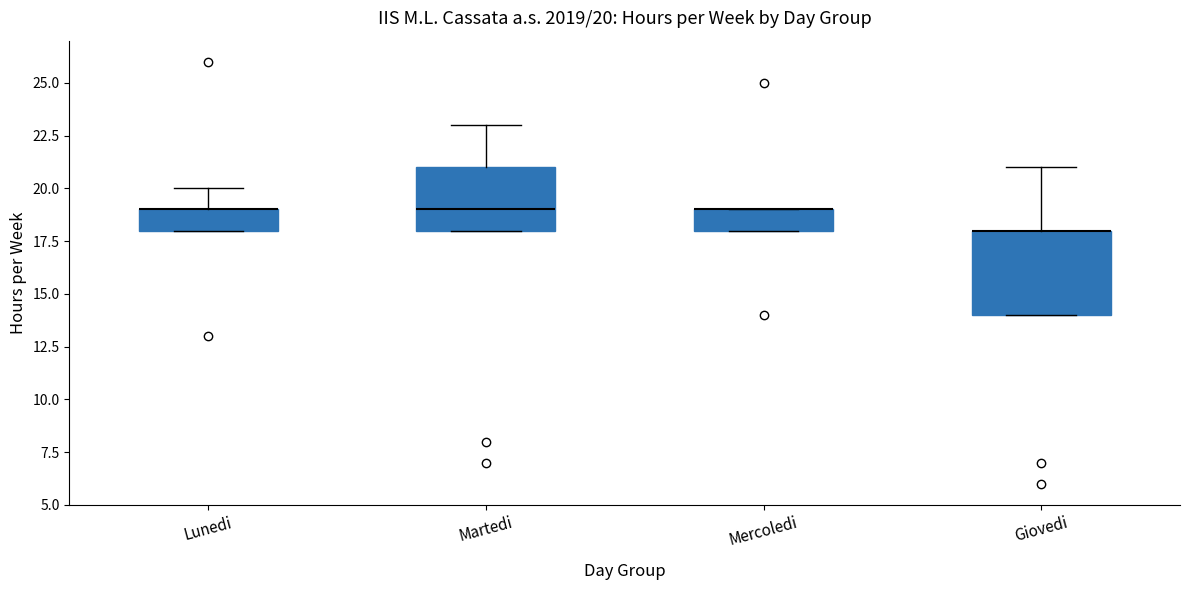

Comparing the boxes themselves (not the whiskers), which one is the tallest?

Giovedi